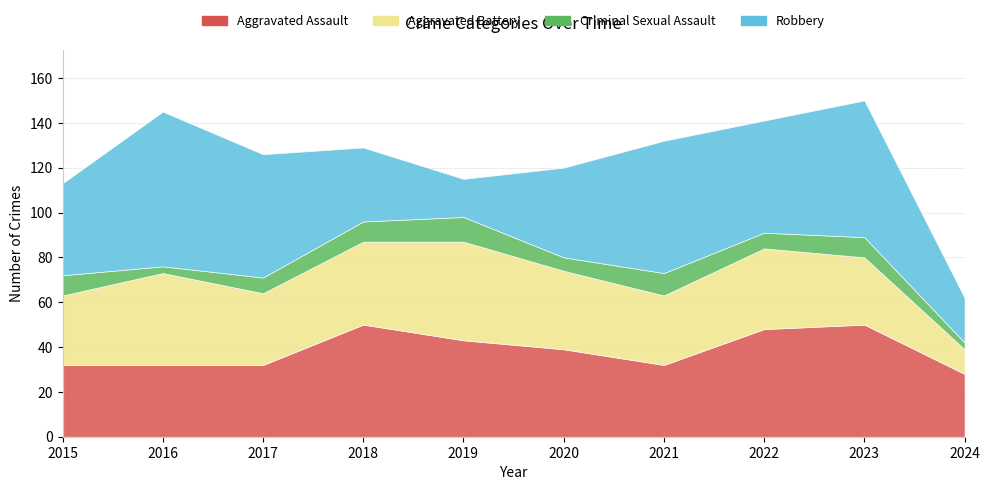

Is it true that Robbery equals 15 at 2022?

False